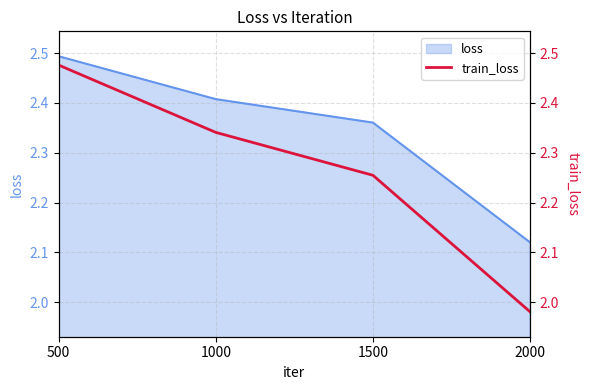

What is the greatest value displayed?

2.5